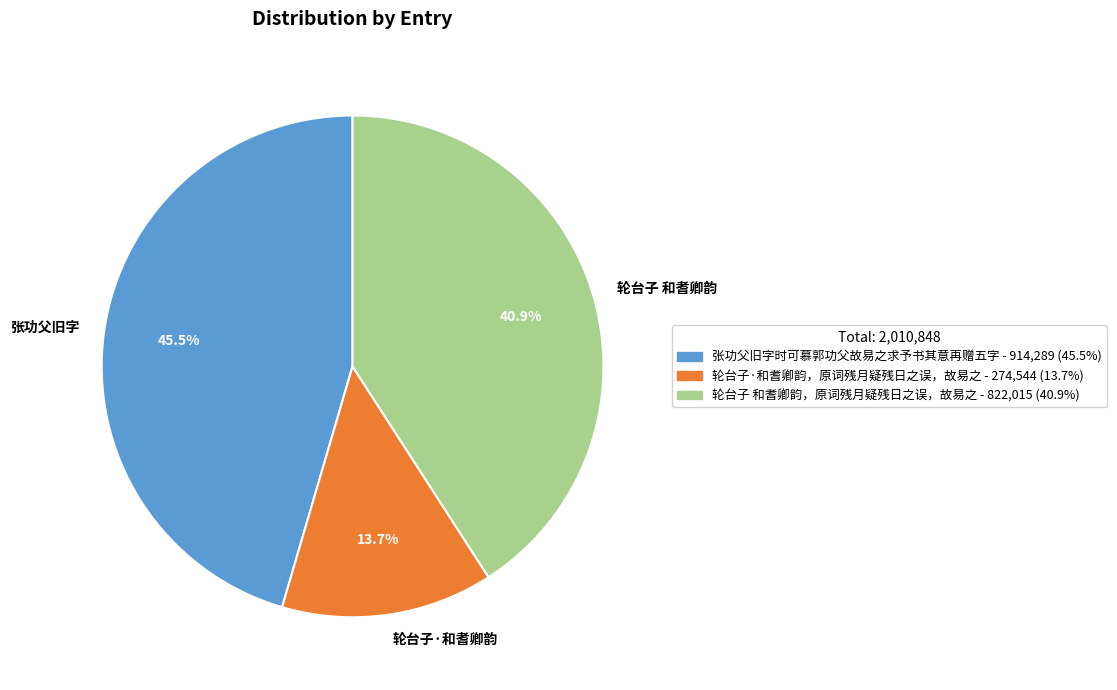

To the nearest percent, what is the average slice percentage?

33%